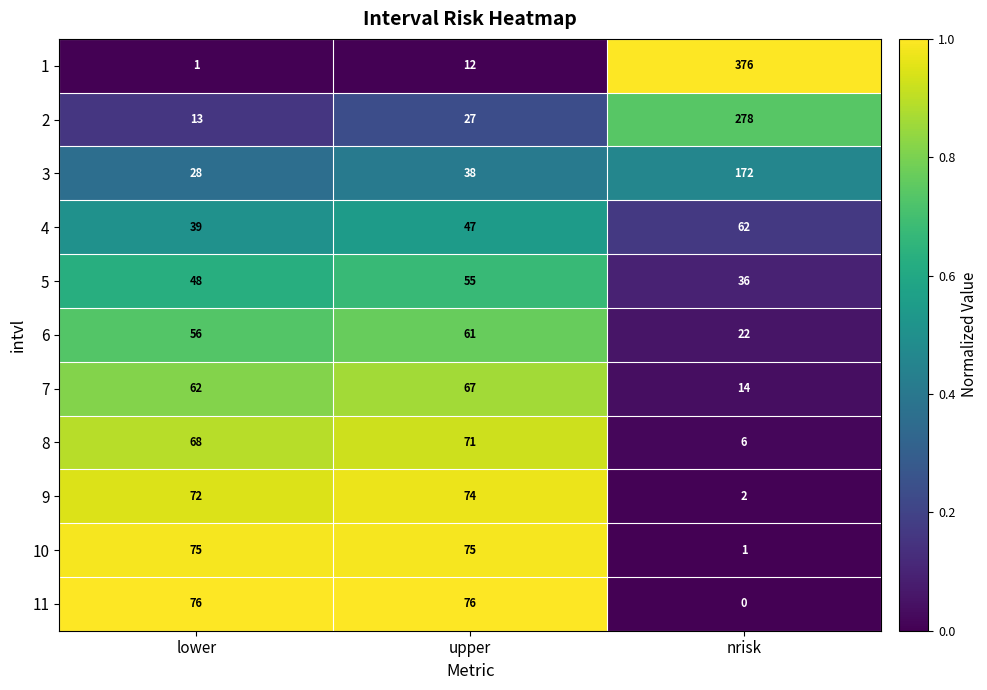

At how many categories does at least one series exceed 0?

3